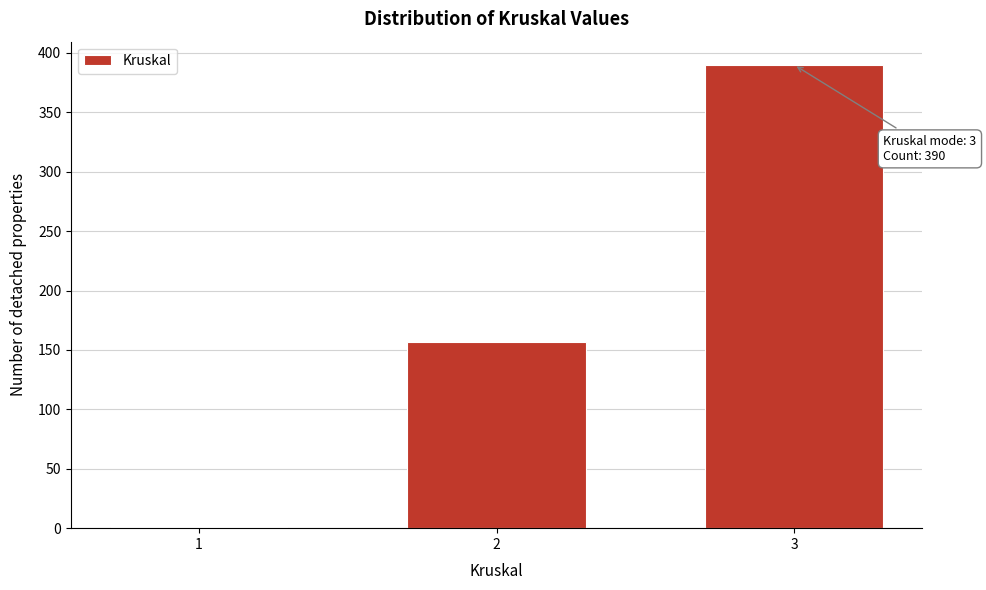

Reading left to right, extract all data points from this chart.

1=1	2=157	3=390